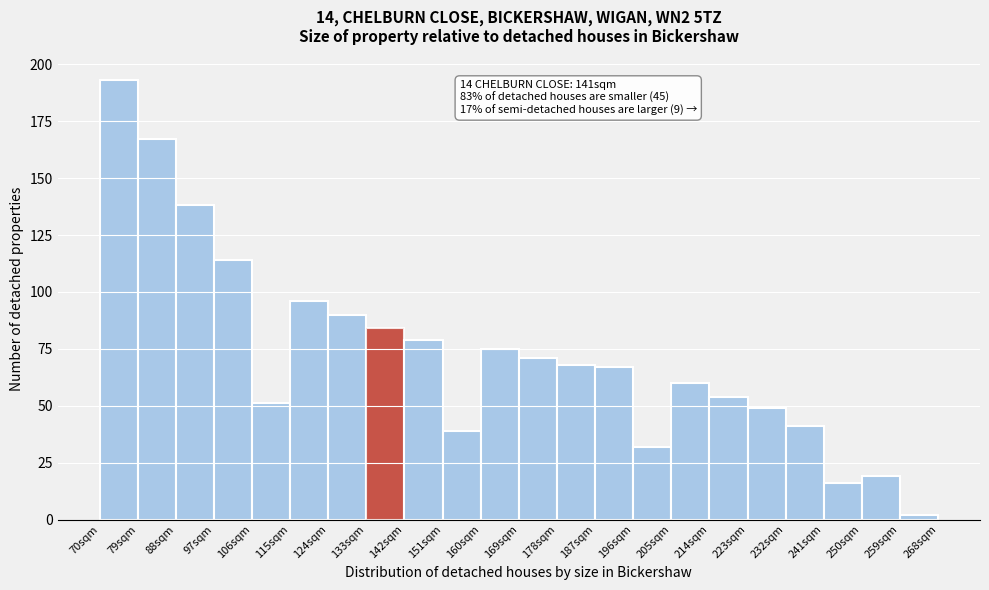

Which range on the x-axis has the tallest bar?

70 to 79